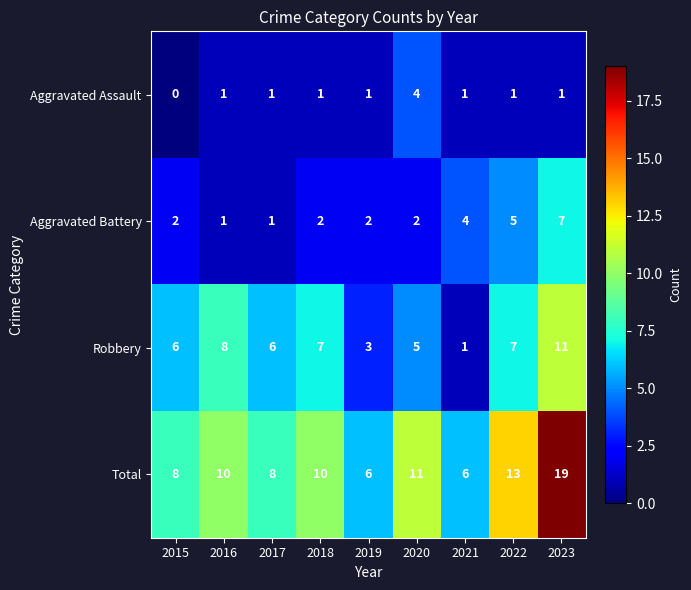

Which series has the largest range (max minus min)?

Total